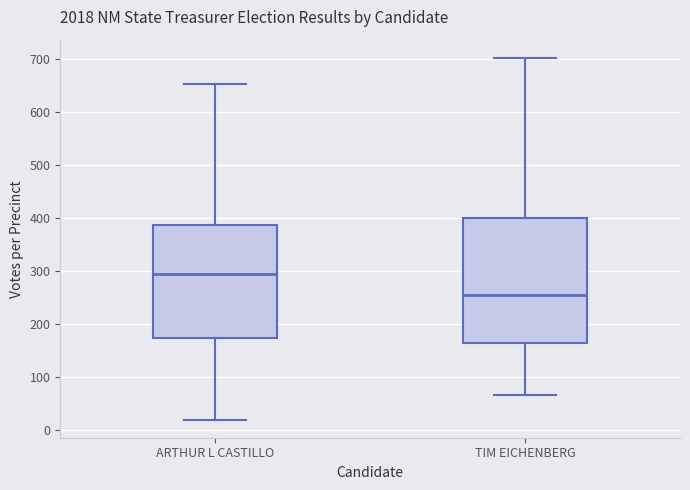

Reading left to right, transcribe this box plot: for each box, give where its median line is, the range the box spans, and where its two whiskers end, as read against the y-axis. The values are not printed on the chart, so give them approximately, as read against the axis.

ARTHUR L CASTILLO: median 290, box 170 to 390, whiskers 20 to 650
TIM EICHENBERG: median 250, box 160 to 400, whiskers 70 to 700